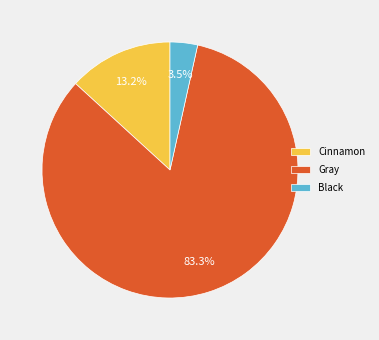

Is Gray the majority of the pie?

Yes